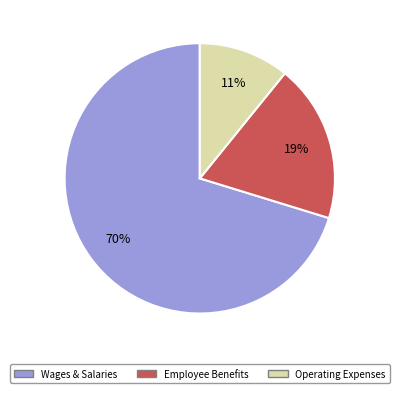

To the nearest percent, what is the difference between the largest and smallest slice percentages?

59%